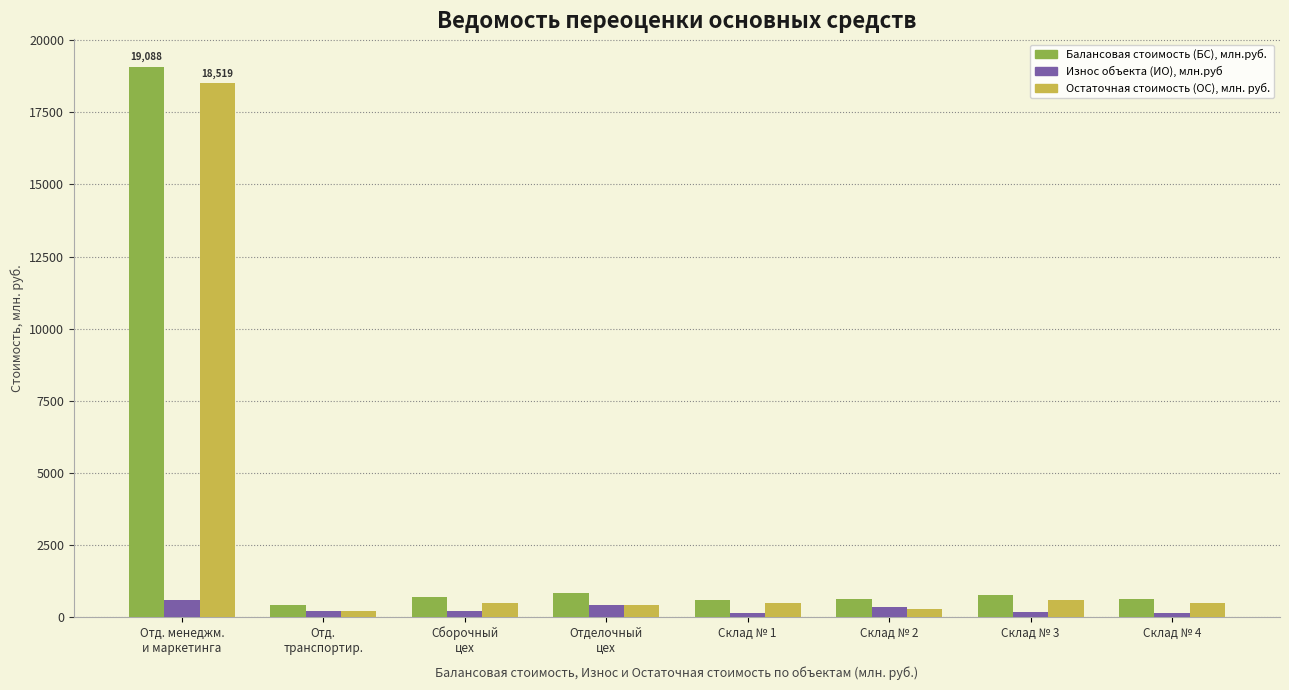

Which series has the largest range (max minus min)?

Балансовая стоимость (БС), млн.руб.